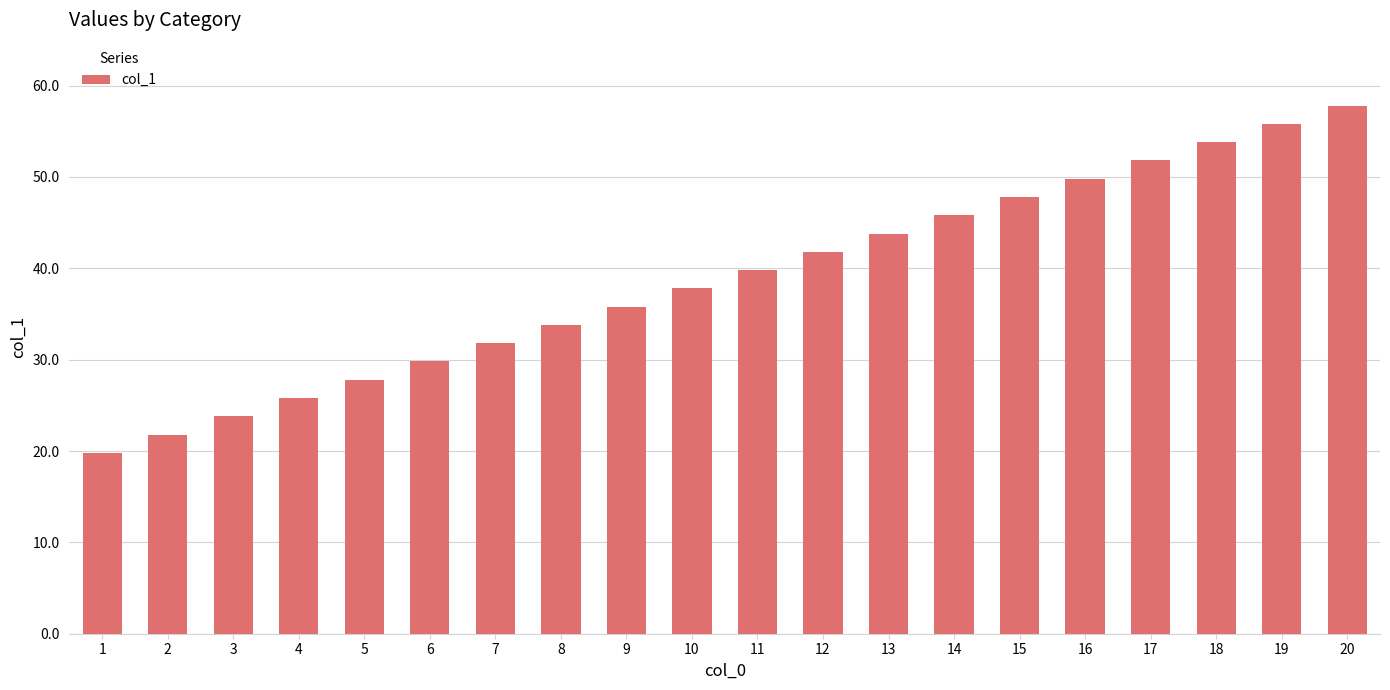

The chart shows a value of 57.4 at 12. True or false?

False